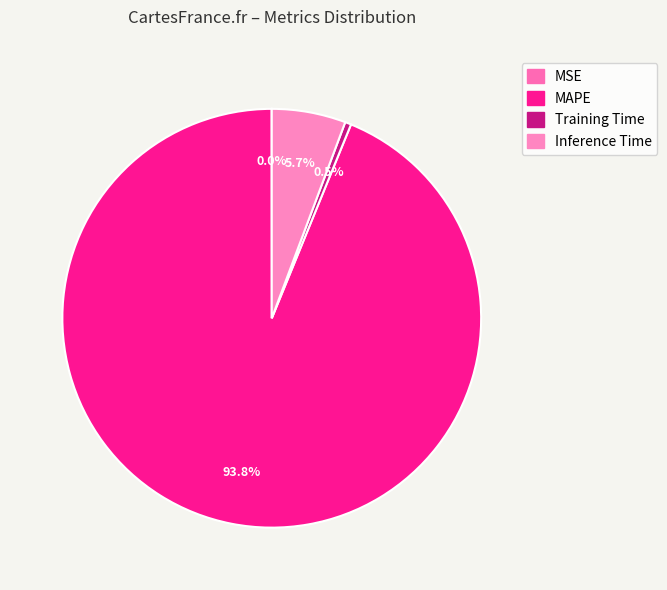

What percentage is NOT represented by Training Time?

99.5%